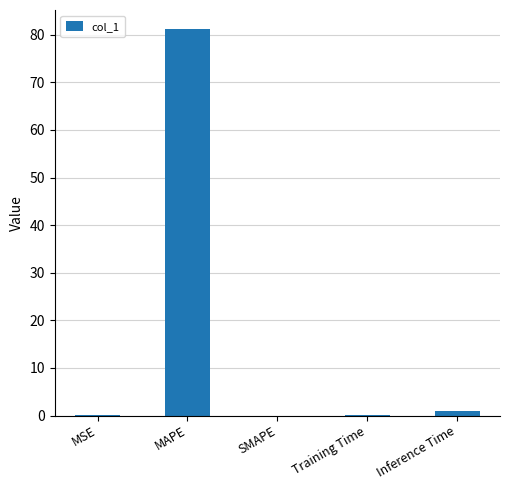

Is it true that the value at SMAPE is 46.3?

False